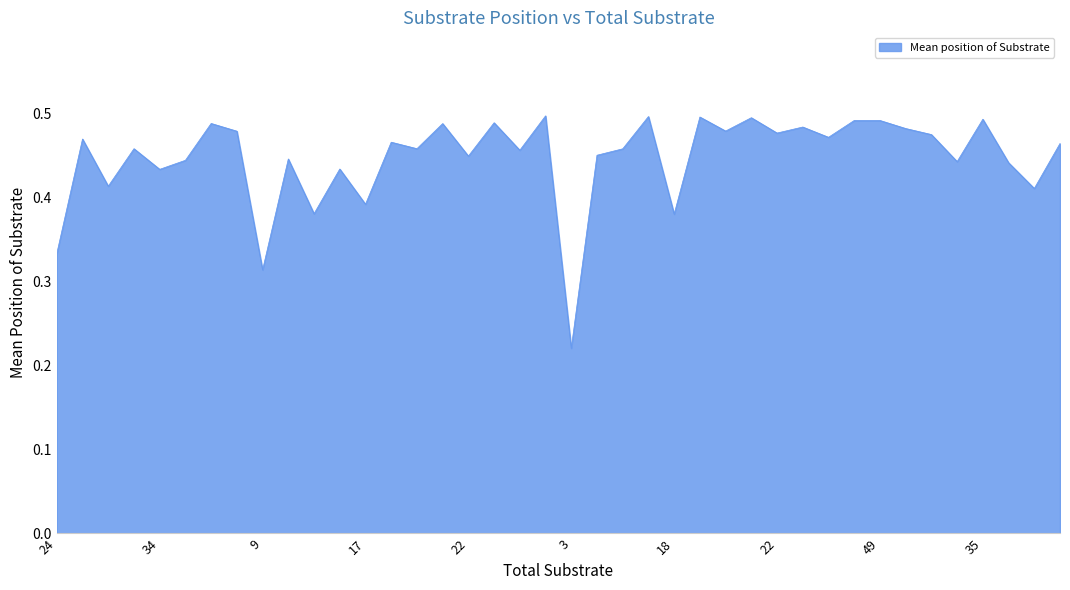

What is the average value?

0.4